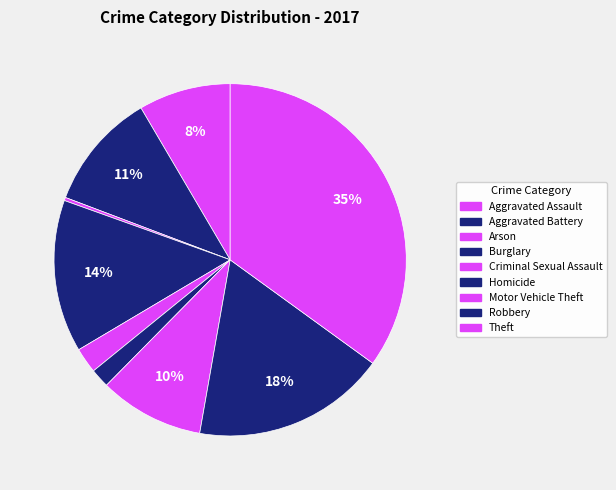

To the nearest percent, what is the average slice percentage?

11%